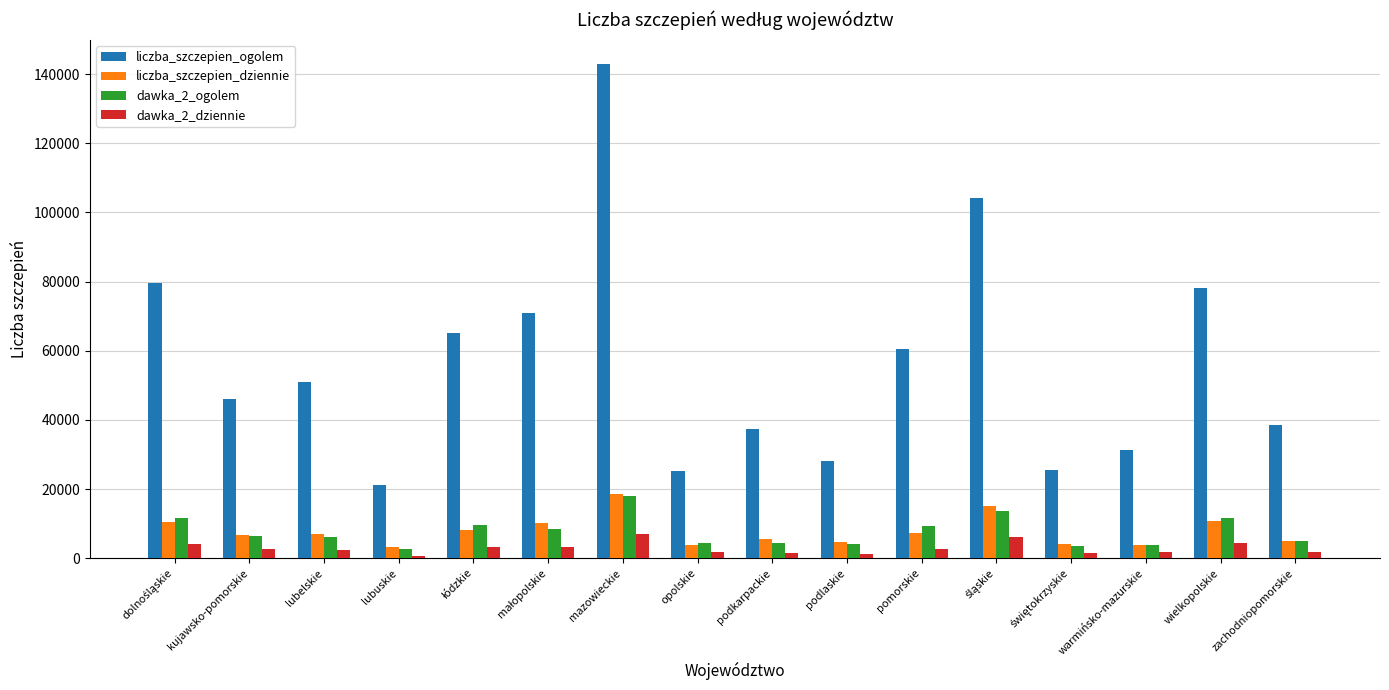

Which label corresponds to the largest value in the chart?

mazowieckie